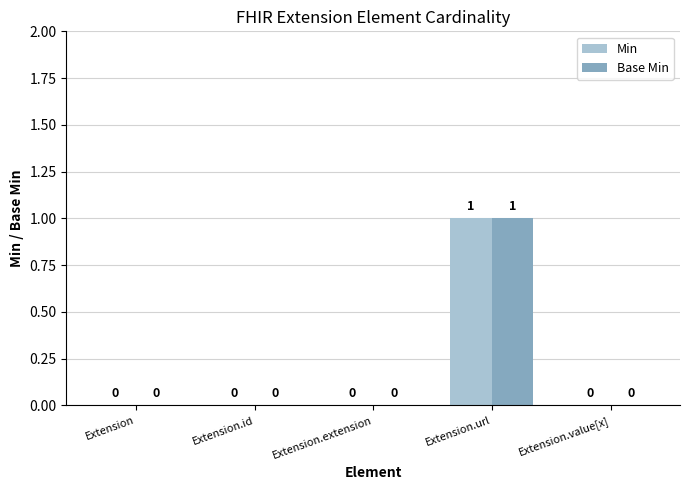

How many data points in Min are above 0?

1